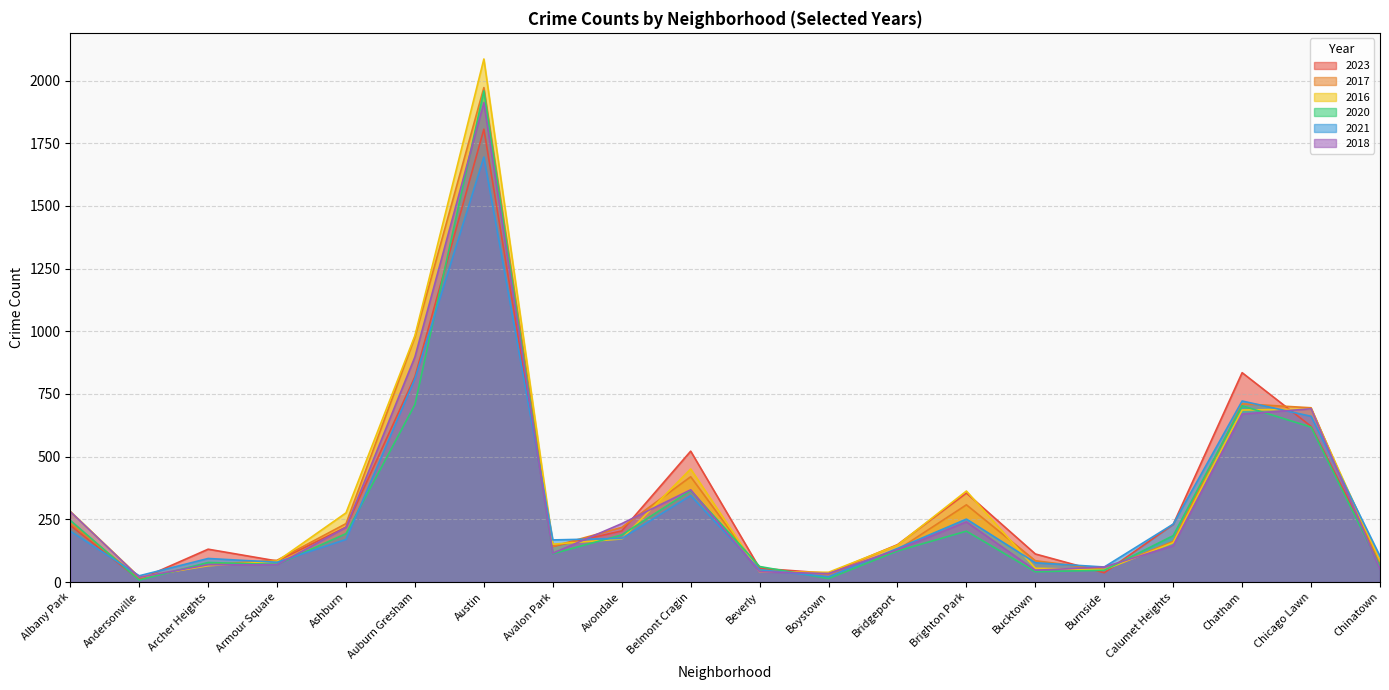

What are all the series names shown in the legend?

2023, 2017, 2016, 2020, 2021, 2018